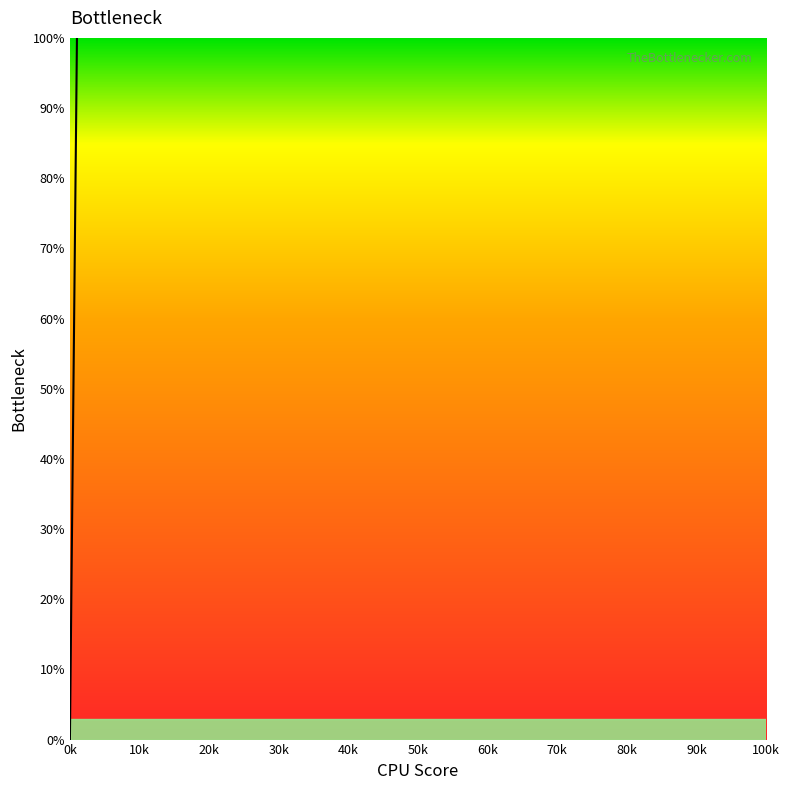

Count the number of data series in this chart.

1